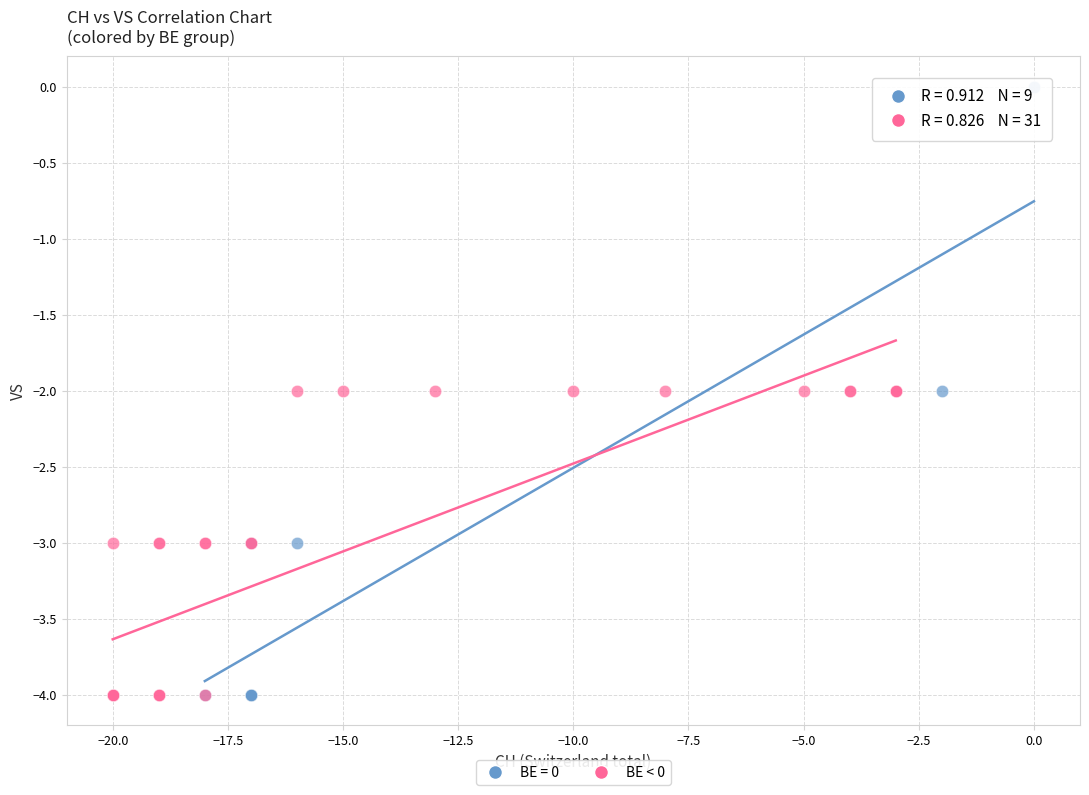

Which series has the widest spread of Y values?

BE = 0